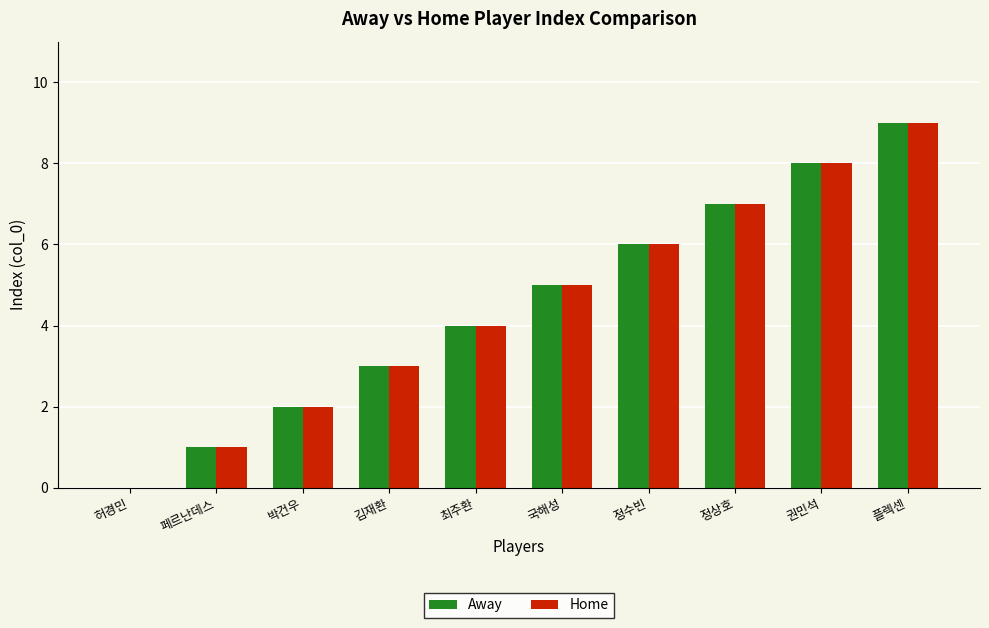

What is the total value across all series at 정상호?

14